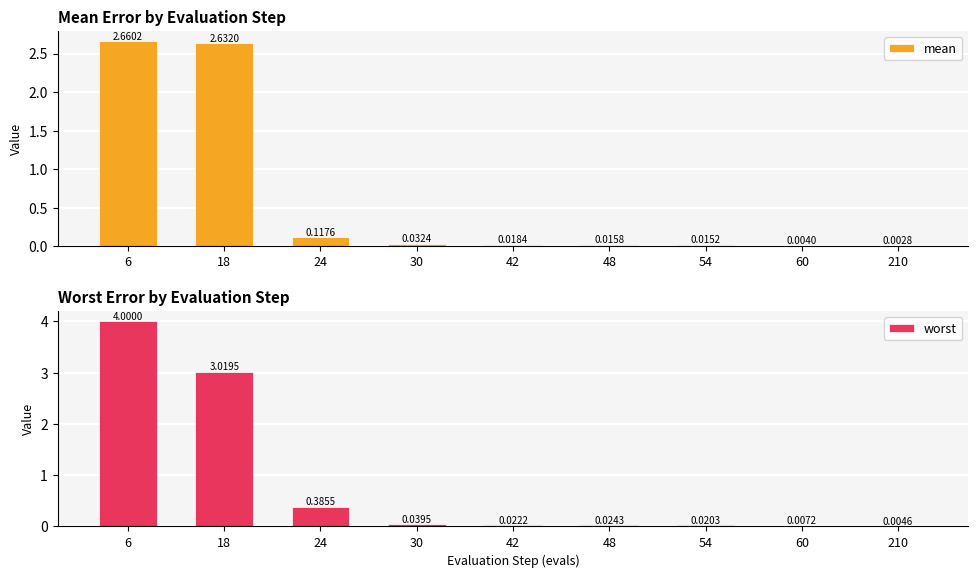

How many bars are there in total?

18